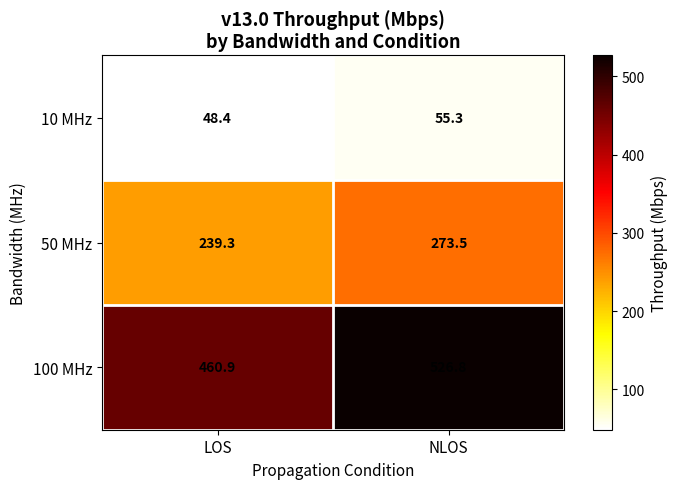

Which label corresponds to the largest value in the chart?

NLOS